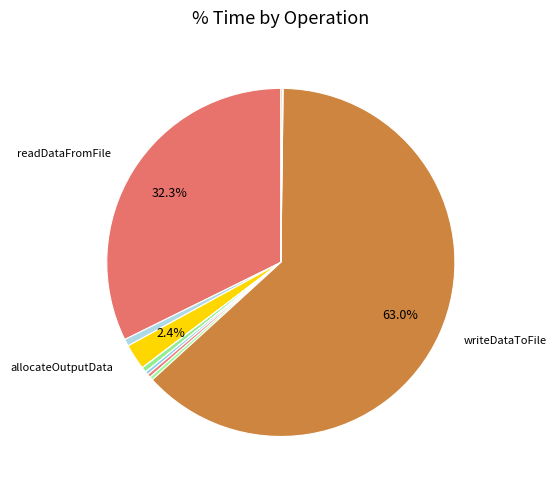

Is there any slice that represents more than half of the pie?

Yes